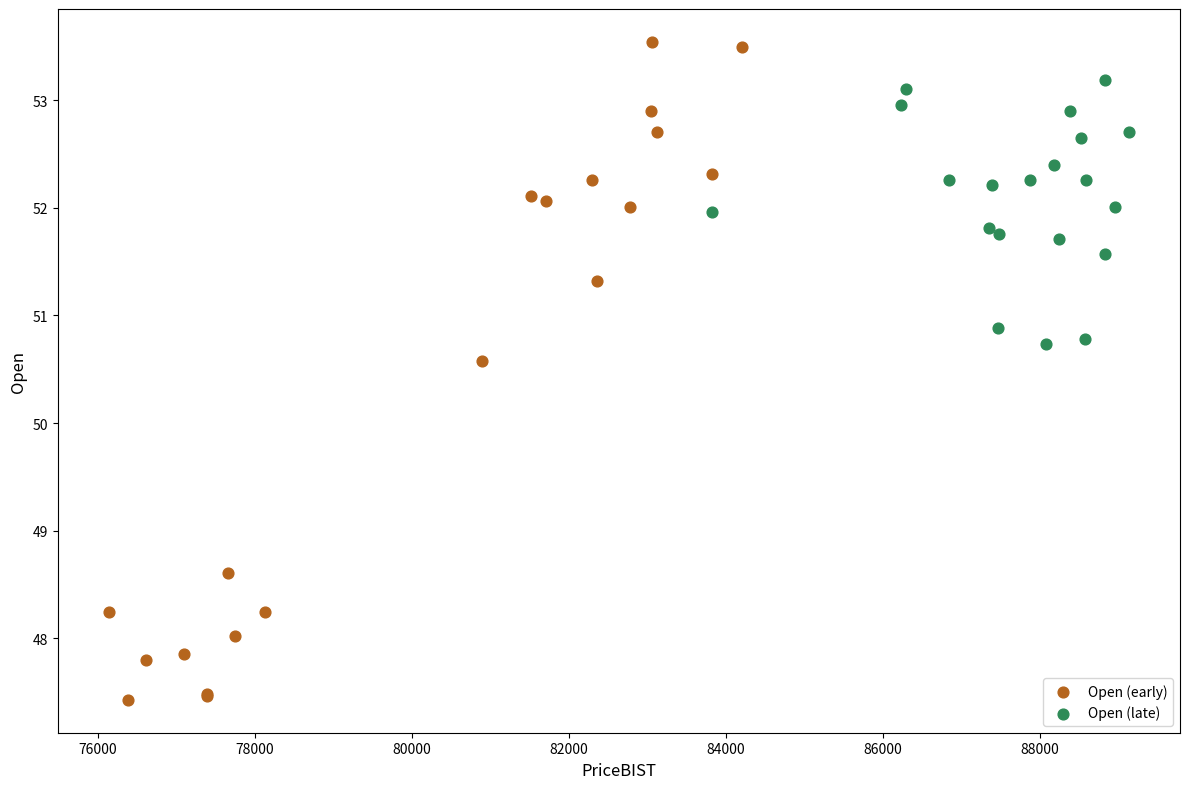

What are all the series names shown in the legend?

Open (early), Open (late)